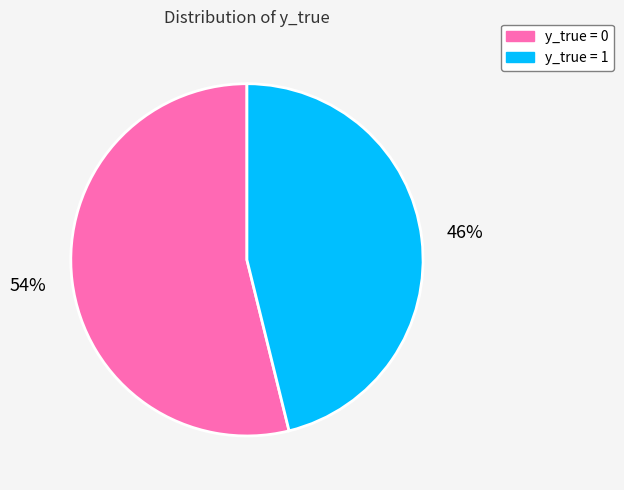

Is there any slice that represents more than half of the pie?

Yes